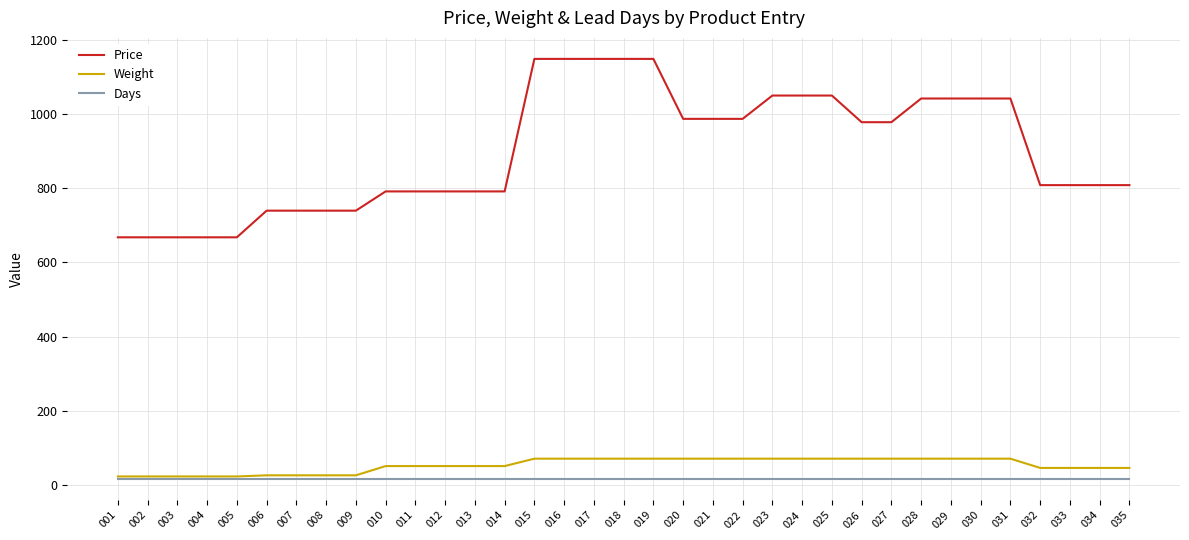

Between 001 and 013, which series saw the biggest shift?

Price